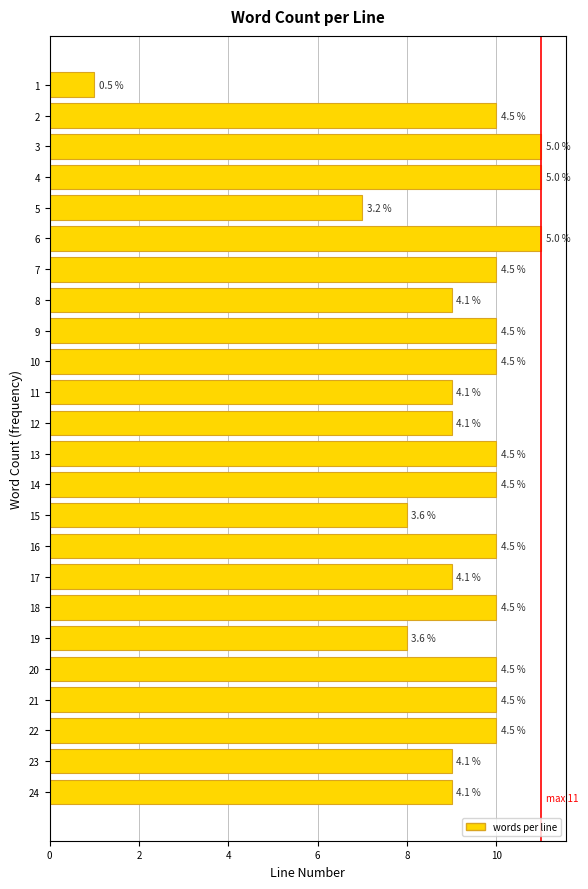

Does the chart contain any negative values?

No